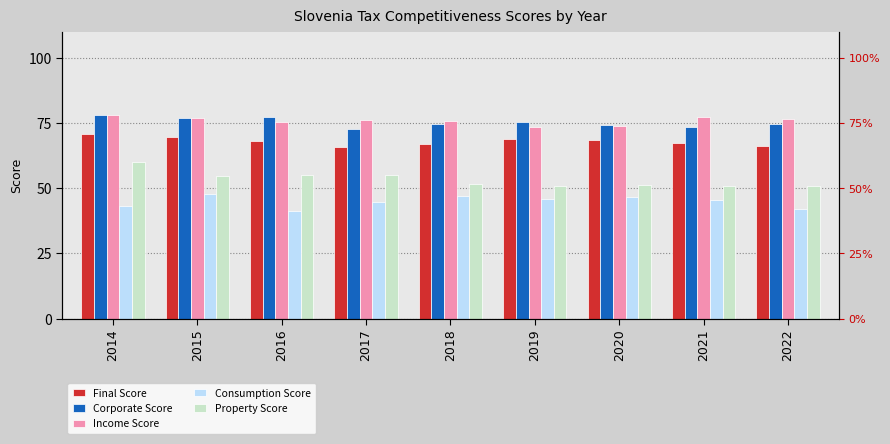

Is it true that Final Score equals 67.3 at 2021?

True